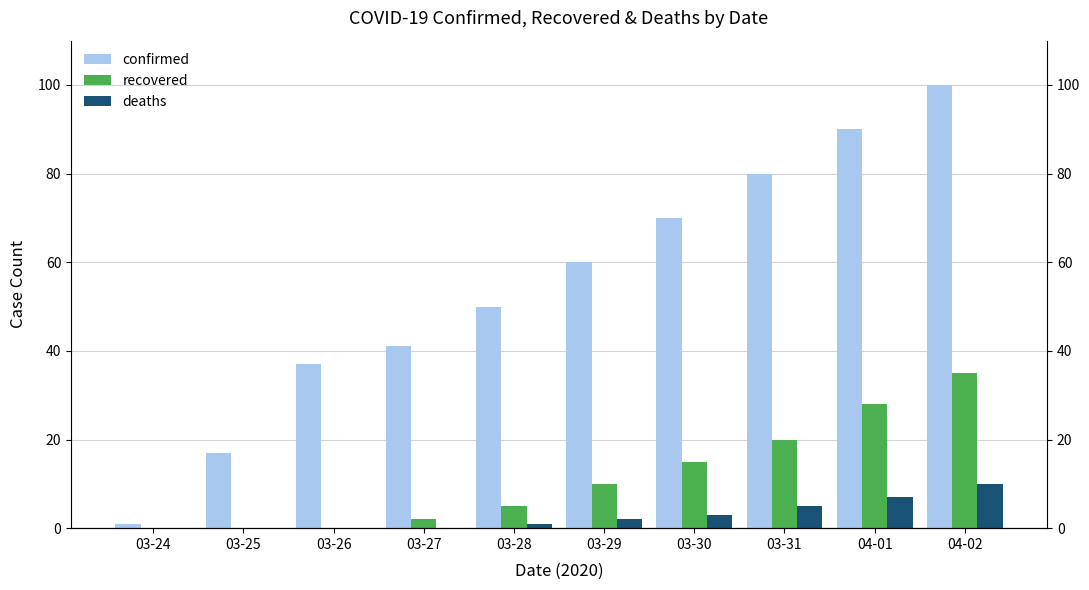

At how many categories does at least one series exceed 15?

9